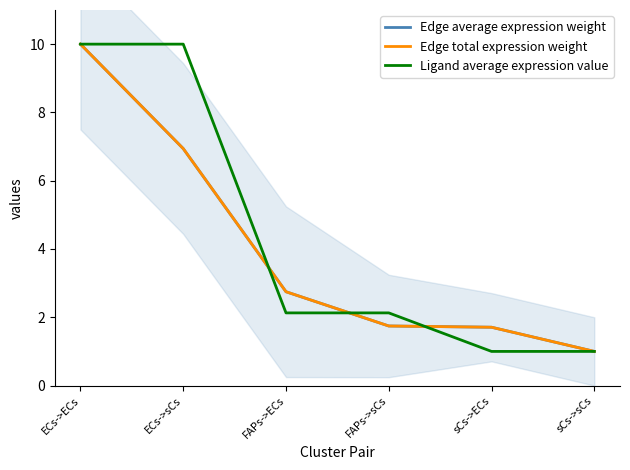

Rank the series at ECs->ECs from lowest to highest value.

Edge average expression weight, Edge total expression weight, Ligand average expression value